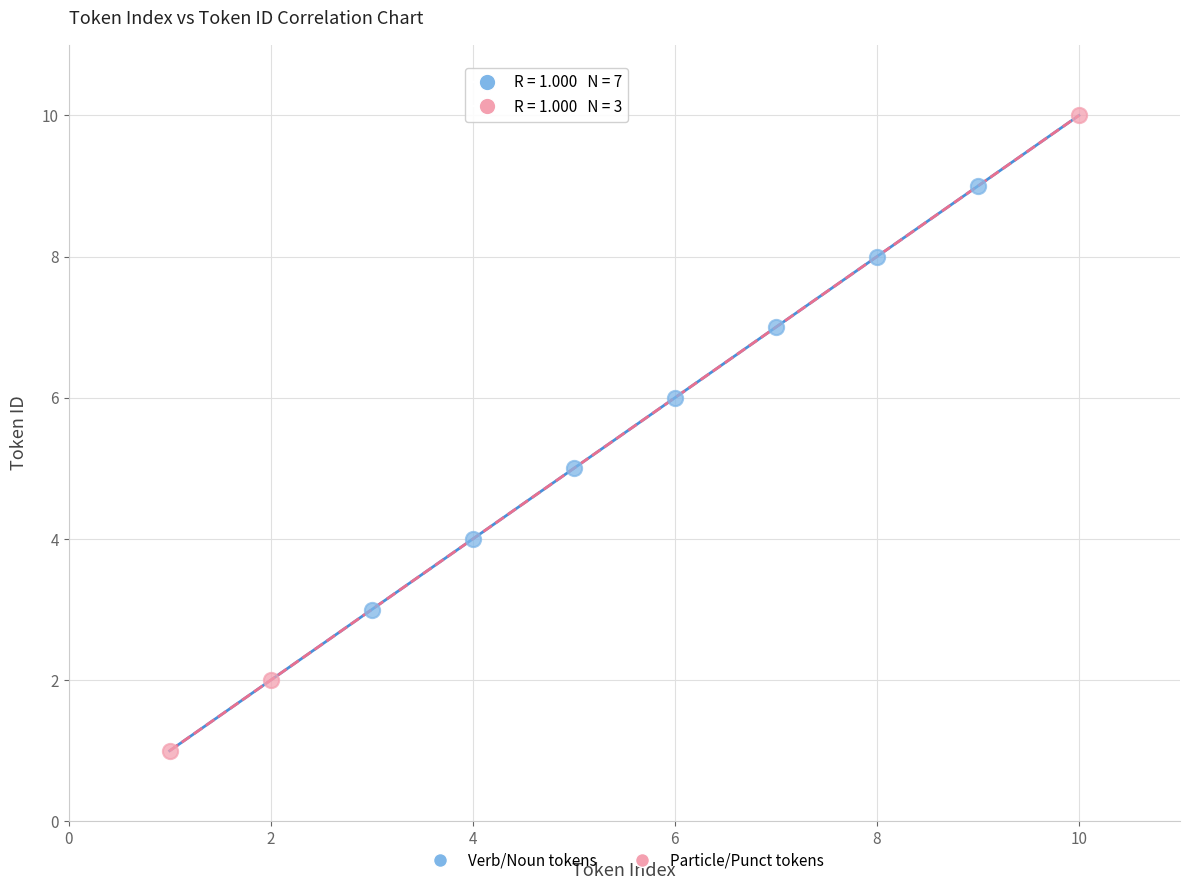

What are all the series names shown in the legend?

Verb/Noun tokens, Particle/Punct tokens